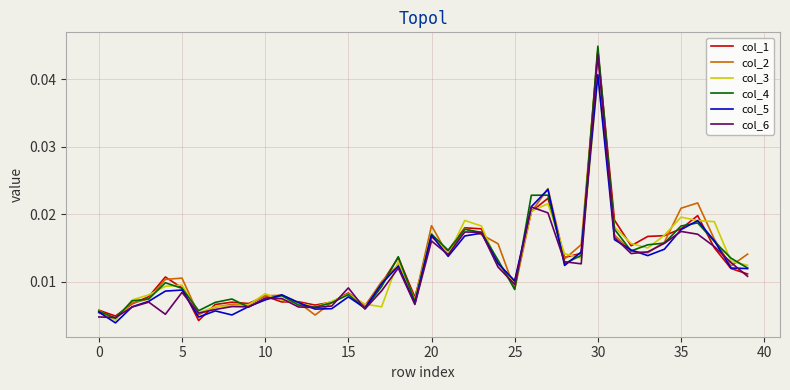

How many lines are shown in the chart?

6